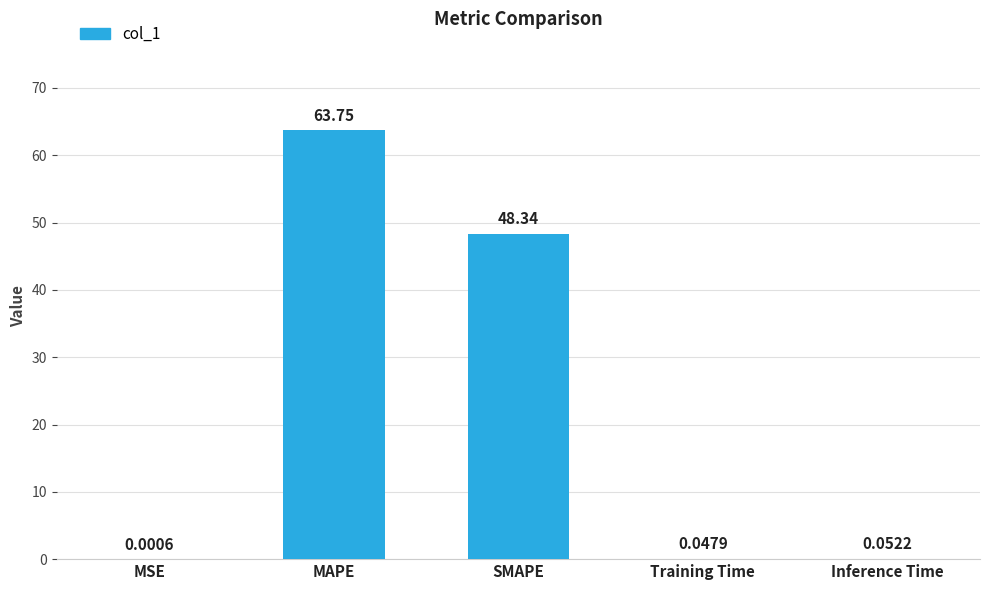

Which has a higher value, MAPE or Inference Time?

MAPE